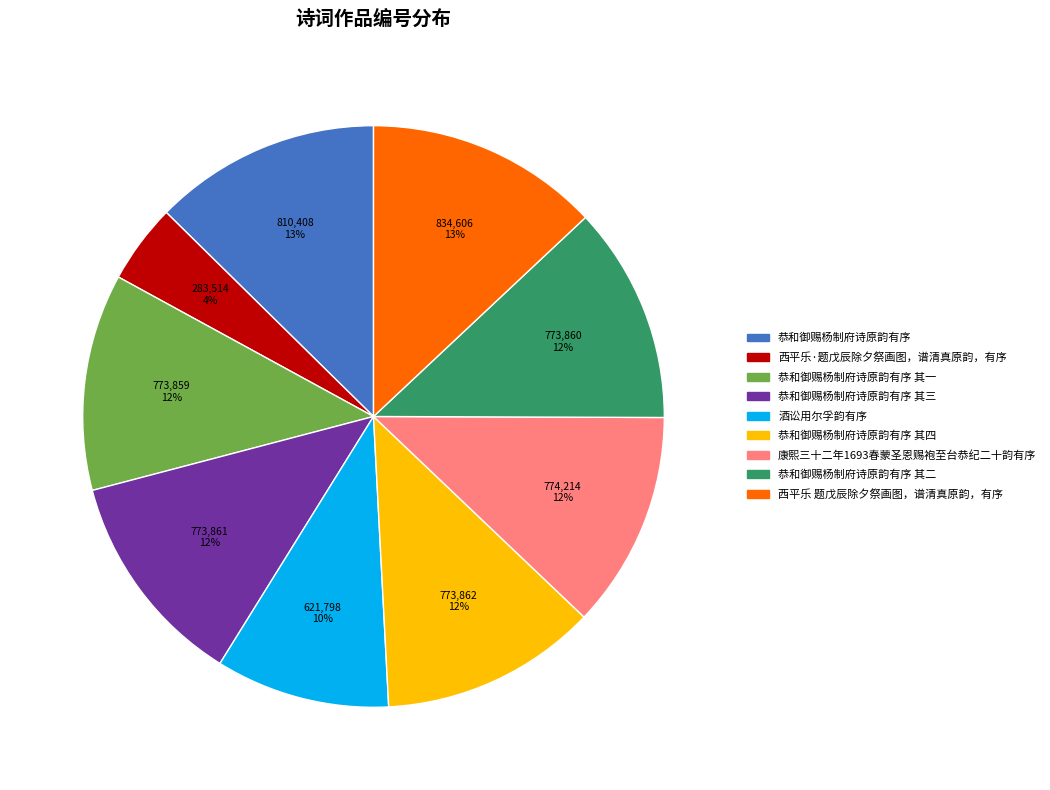

Does any single category account for the majority?

No